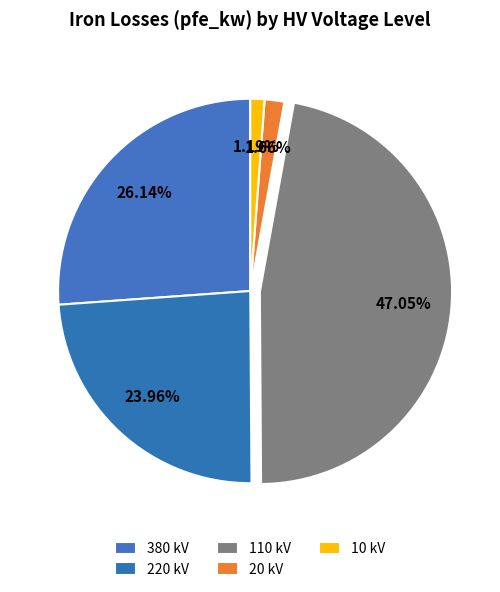

What percentage is NOT represented by 20?

98.3%